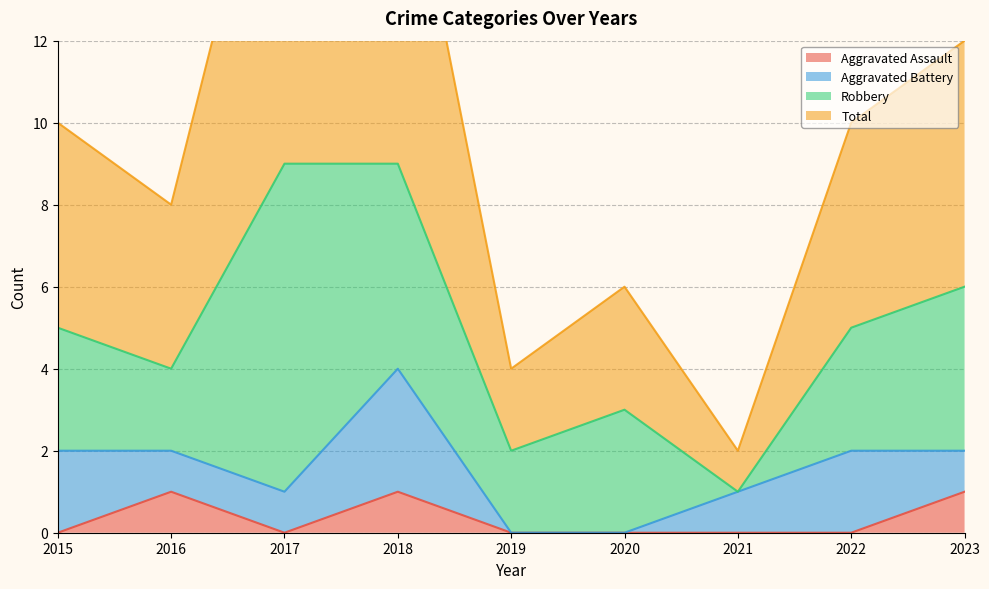

How many data points in Aggravated Assault are above 0?

3